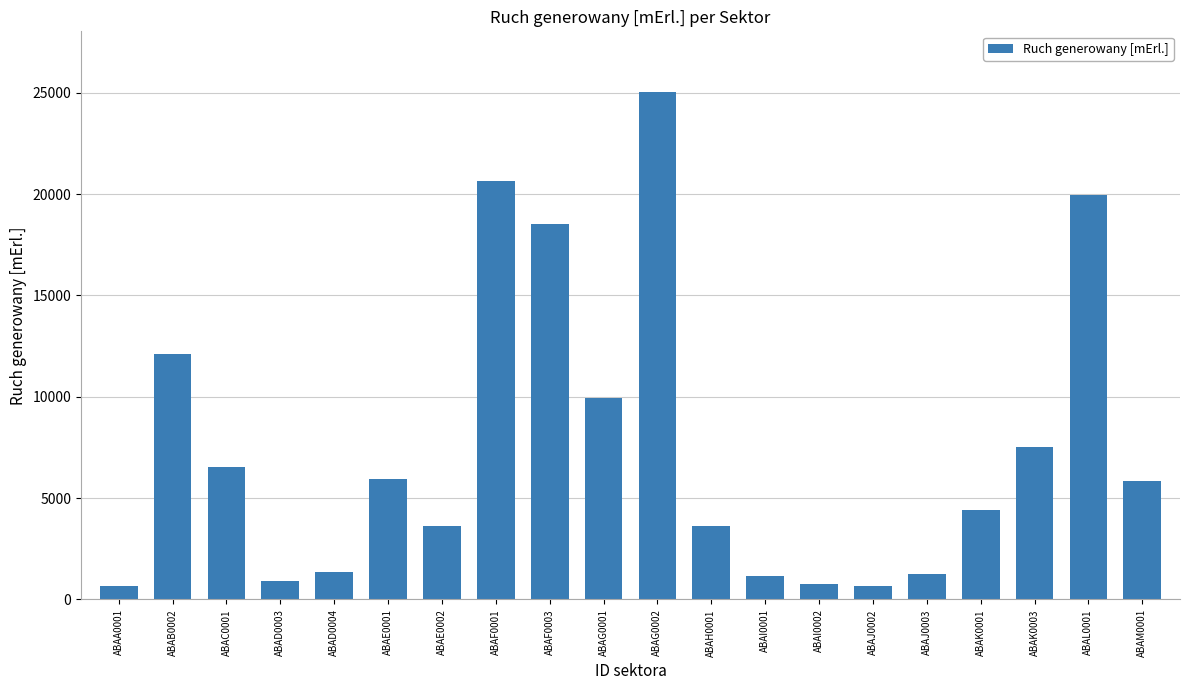

Are the bars horizontal?

No